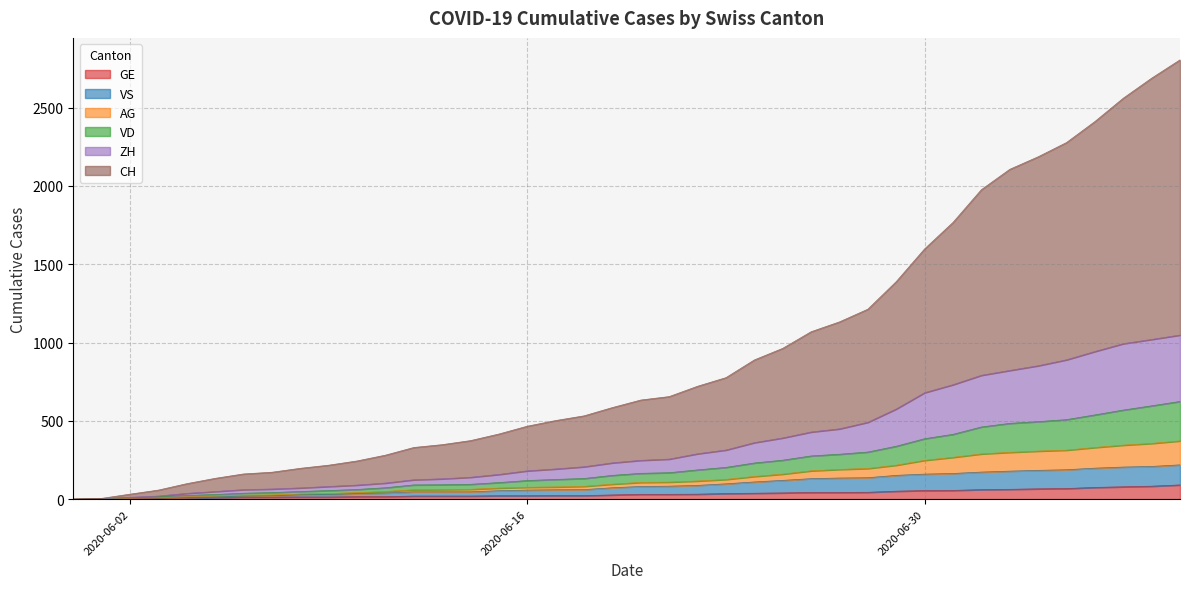

Rank the categories by AG value from lowest to highest.

2020-05-31, 2020-06-01, 2020-06-02, 2020-06-03, 2020-06-04, 2020-06-05, 2020-06-06, 2020-06-07, 2020-06-08, 2020-06-09, 2020-06-10, 2020-06-11, 2020-06-12, 2020-06-13, 2020-06-14, 2020-06-15, 2020-06-16, 2020-06-17, 2020-06-18, 2020-06-19, 2020-06-20, 2020-06-21, 2020-06-22, 2020-06-23, 2020-06-24, 2020-06-25, 2020-06-26, 2020-06-27, 2020-06-28, 2020-06-29, 2020-06-30, 2020-07-01, 2020-07-02, 2020-07-03, 2020-07-04, 2020-07-05, 2020-07-06, 2020-07-07, 2020-07-08, 2020-07-09